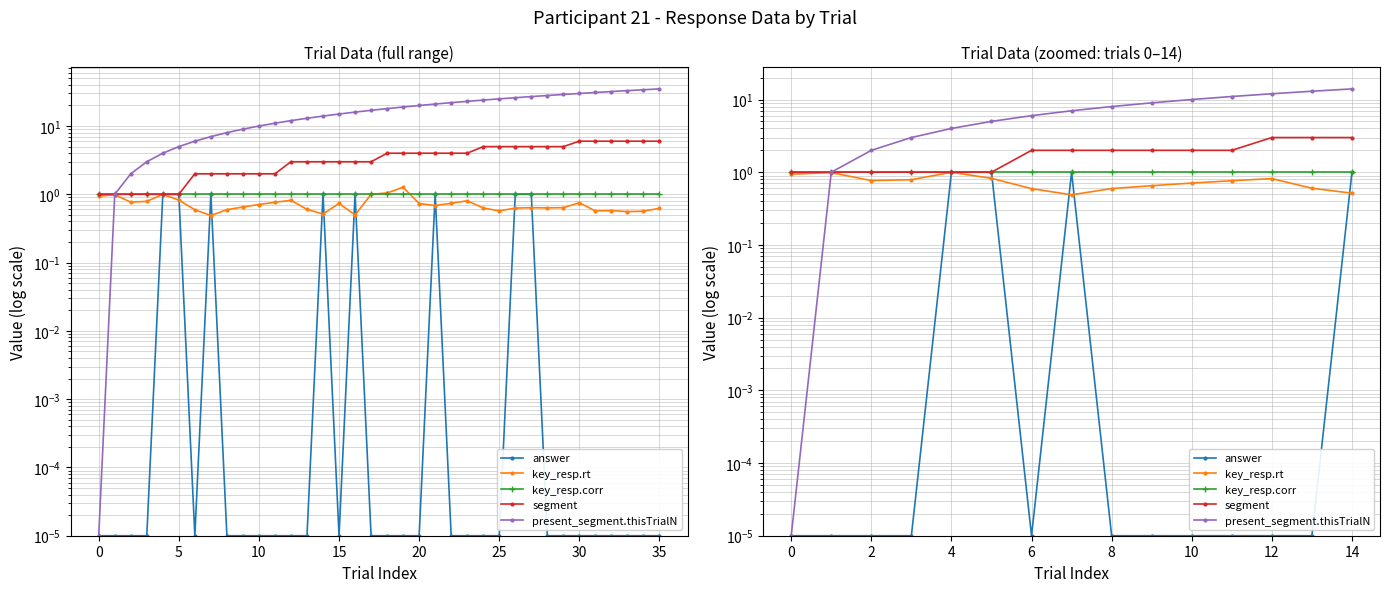

What is the value of the key_resp.rt point at the 14th from the left?

0.6